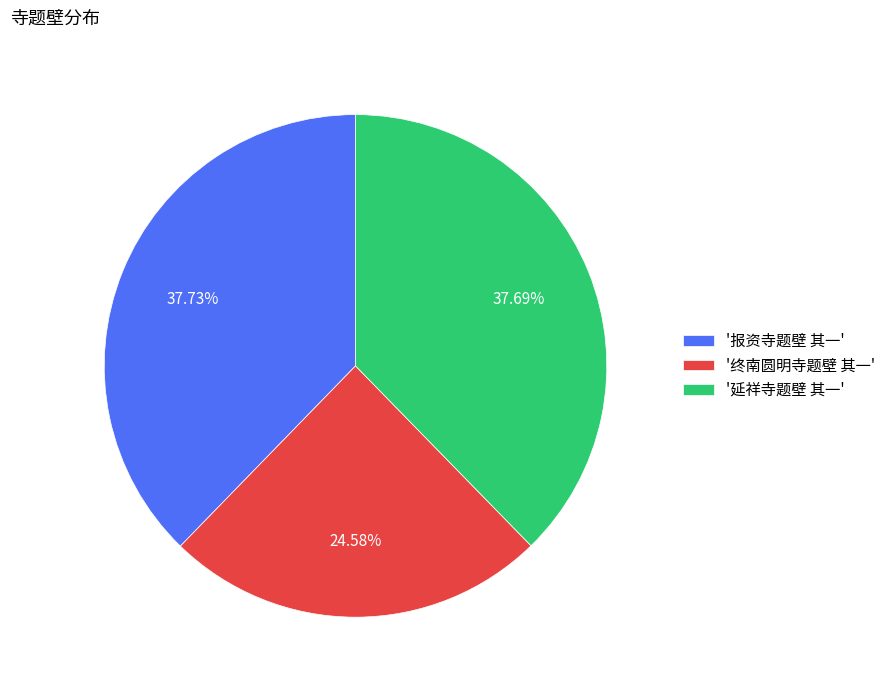

Which slice is the smallest?

'终南圆明寺题壁 其一'